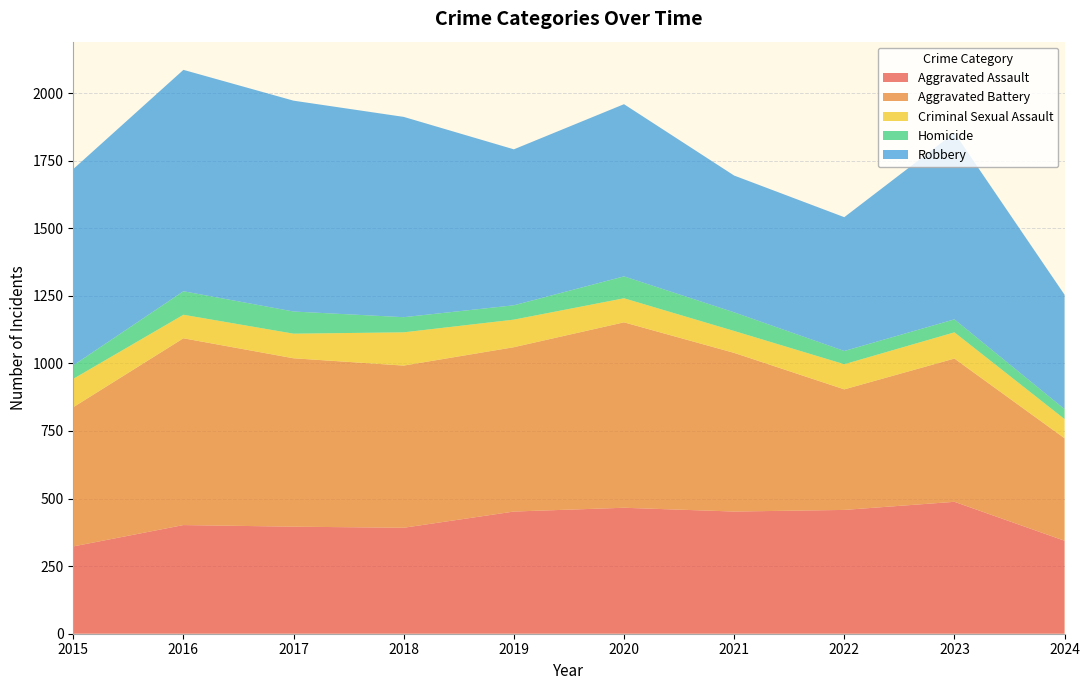

Reading left to right, list all the values displayed in this chart.

Aggravated Assault: 323	402	396	392	452	466	452	458	488	344
Aggravated Battery: 515	691	623	600	608	686	587	446	530	379
Criminal Sexual Assault: 105	87	91	123	102	89	81	93	97	71
Homicide: 50	87	82	56	53	81	69	49	48	37
Robbery: 726	819	780	741	577	637	506	495	690	423